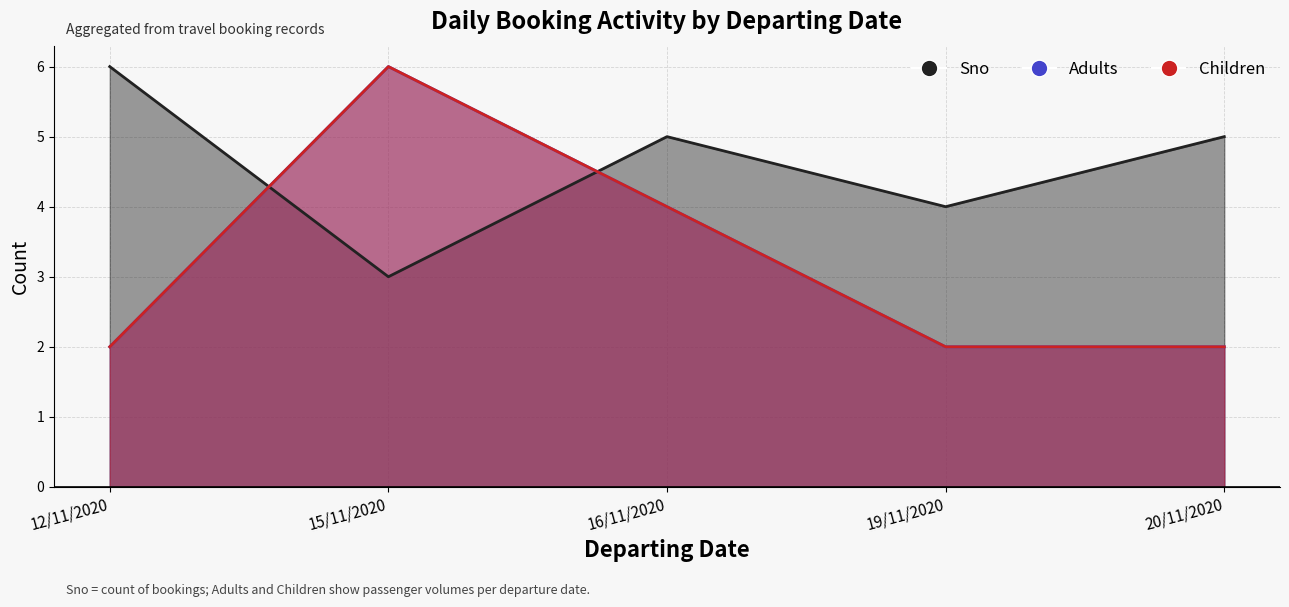

Read the Sno value at 12/11/2020.

6